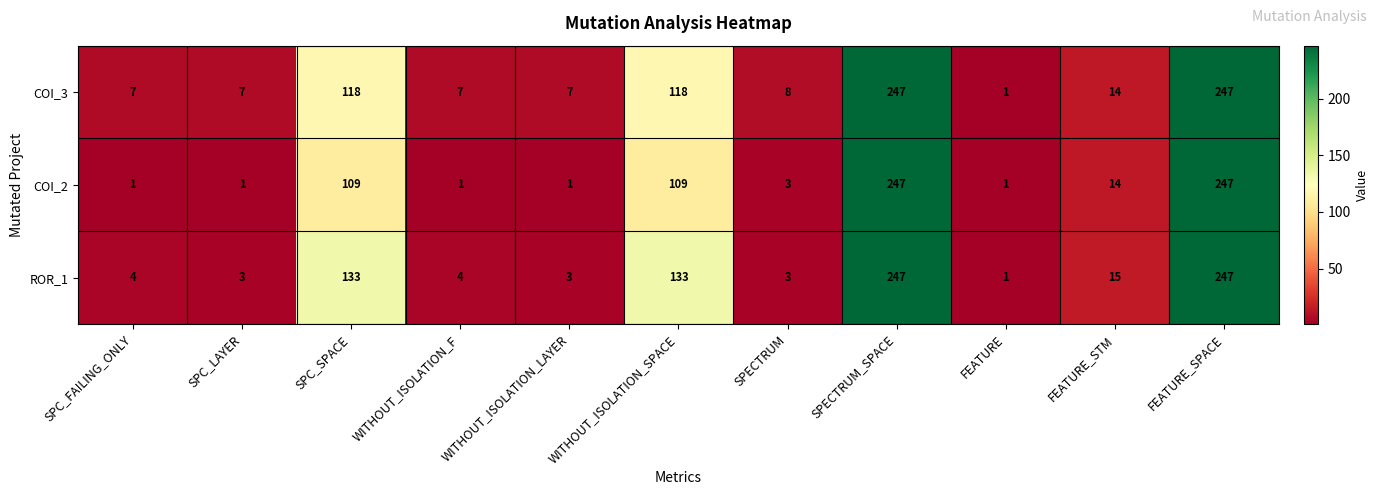

What is the sum of all ROR_1 values?

793